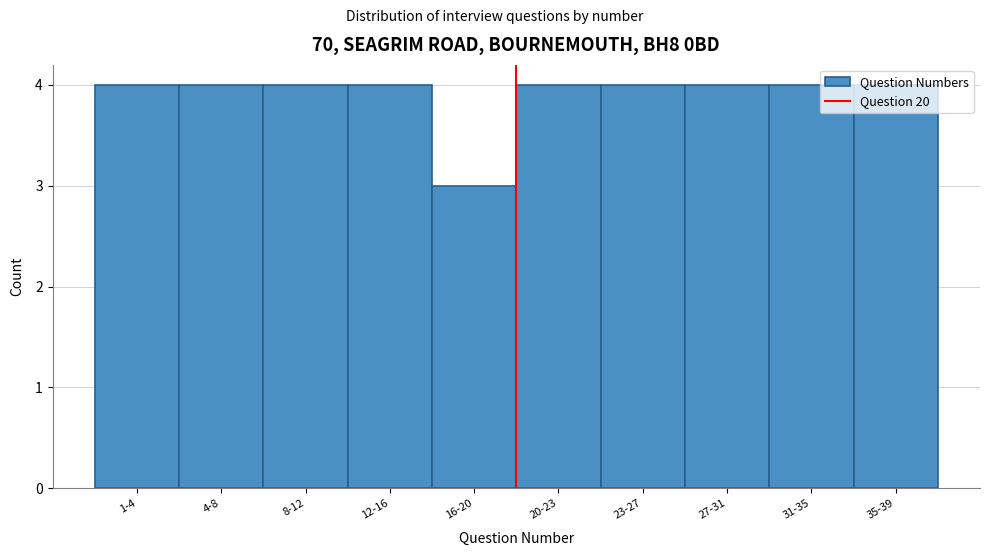

What is the label of the 9th bar from the left?

31-35